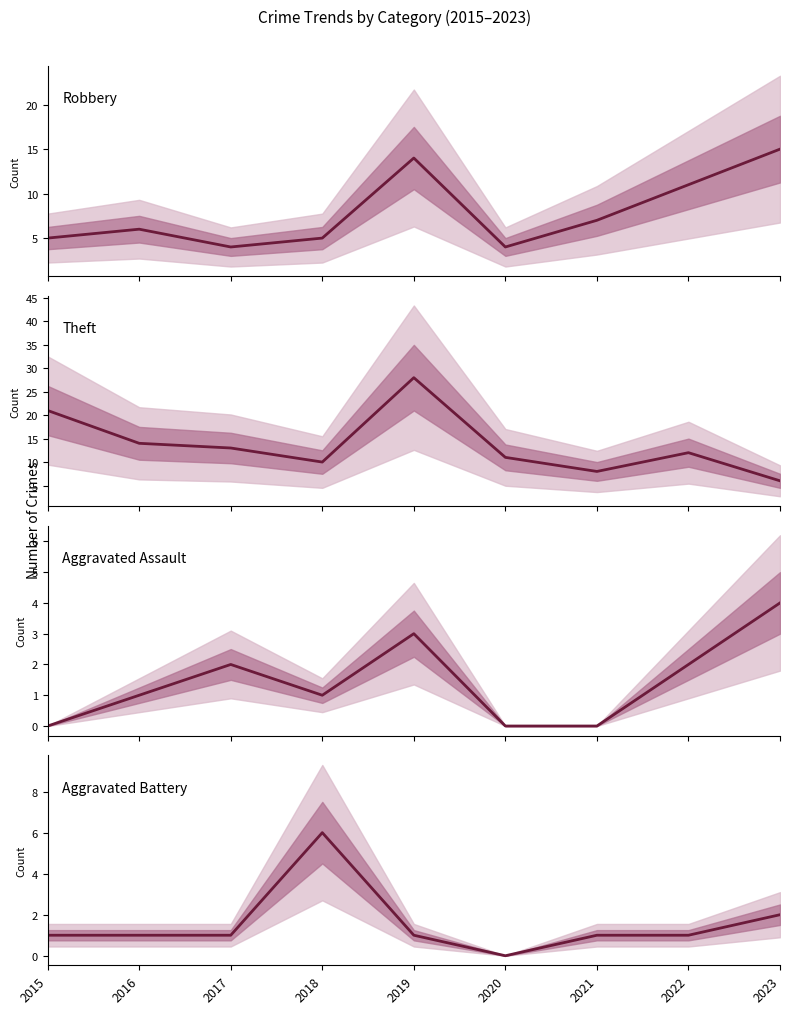

The Theft series shows 28 at 2019. True or false?

True